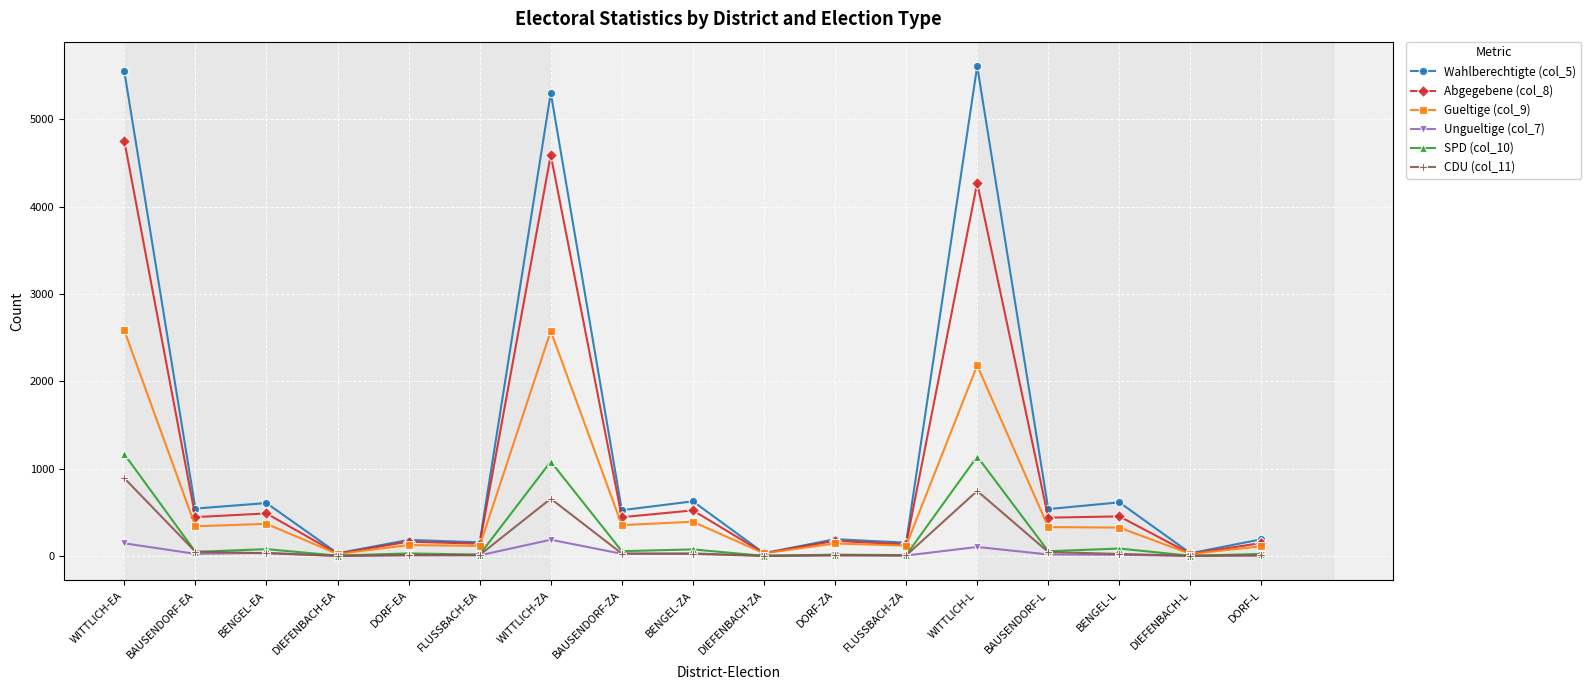

What position from the right is BAUSENDORF-EA?

16